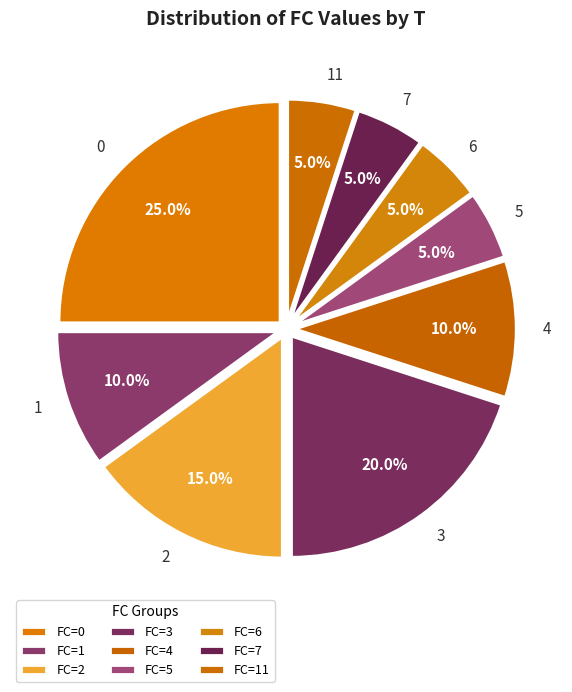

Rank the categories by value from highest to lowest.

0, 3, 2, 1, 4, 5, 6, 7, 11